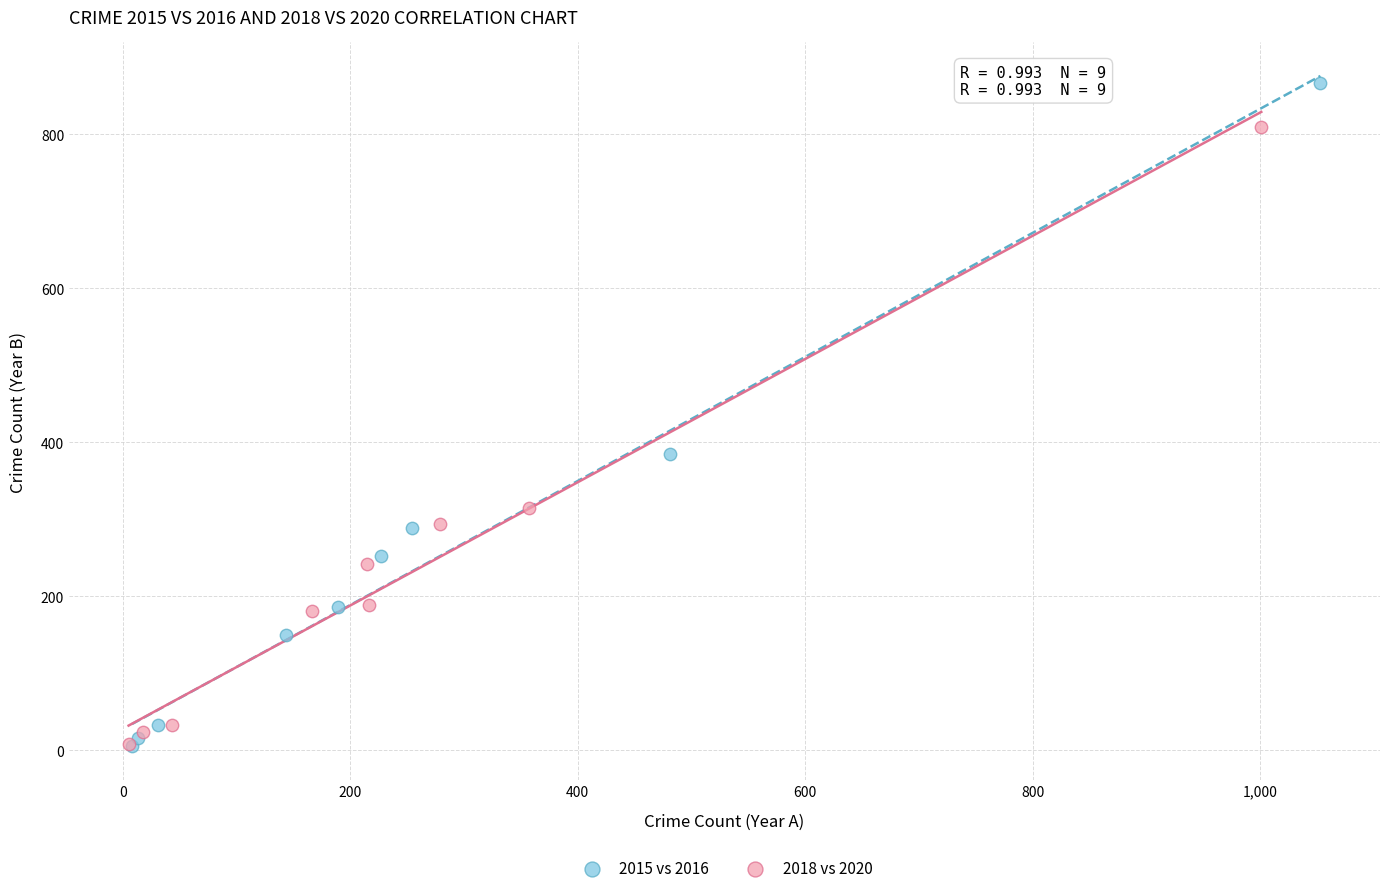

Which series has the widest spread of Y values?

2015 vs 2016